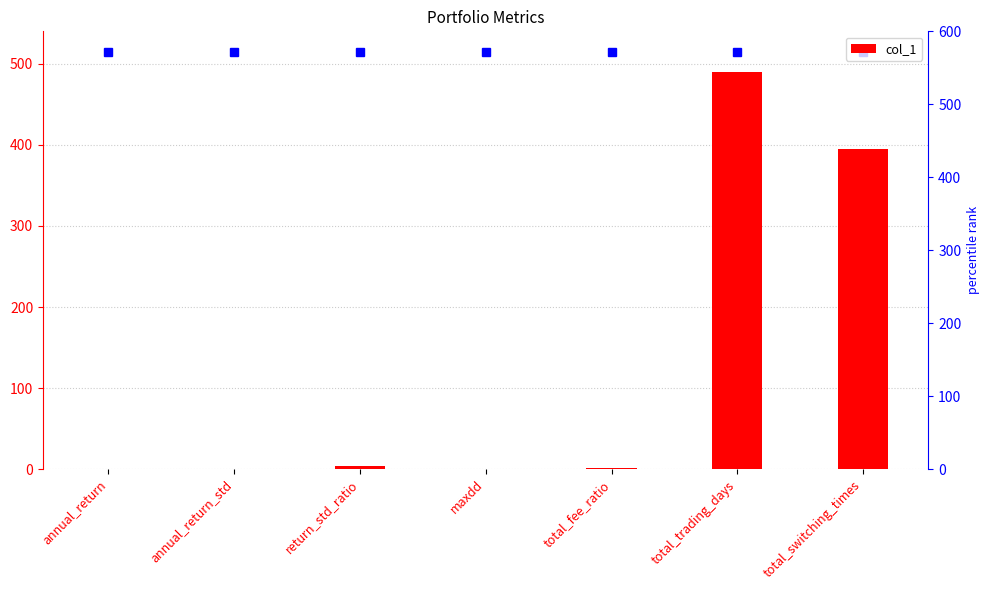

What is the average value?

127.2